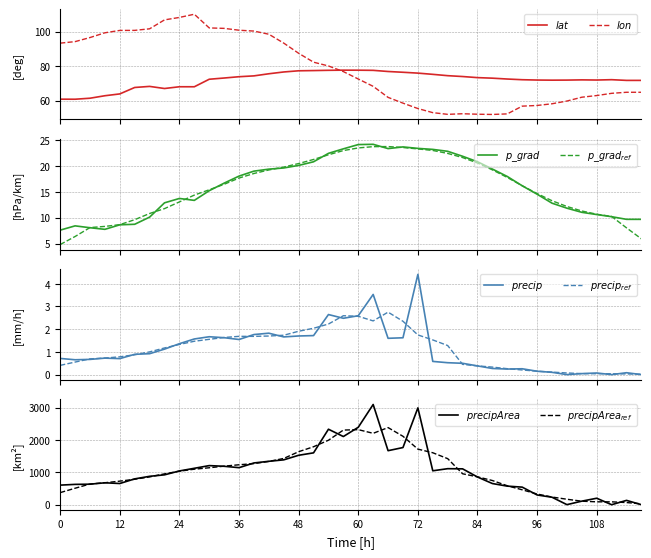

Which series has the largest range (max minus min)?

precipArea